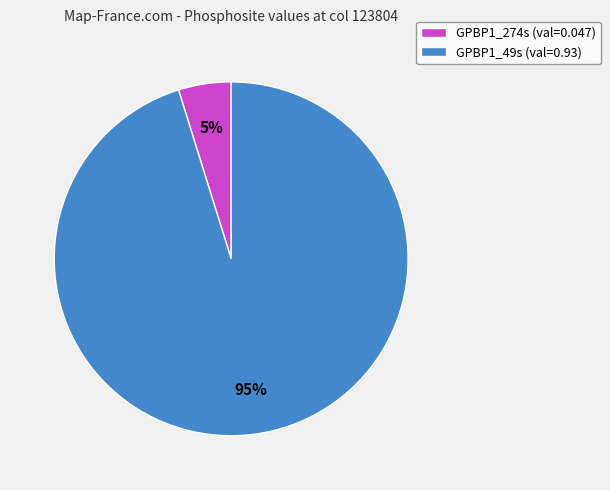

How many slices are in this pie chart?

2